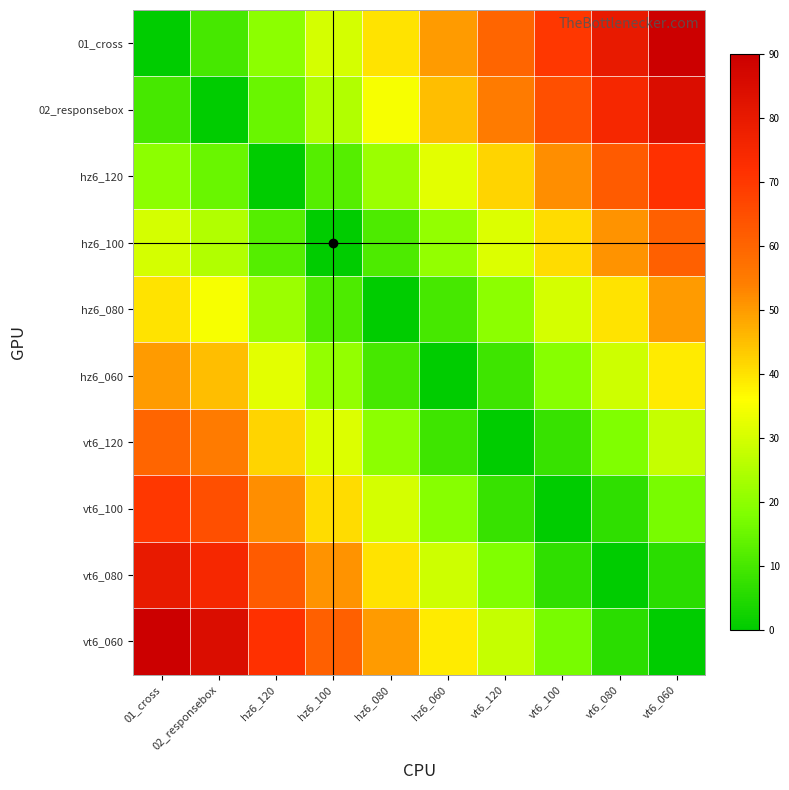

Which series has the widest spread of values?

01_cross